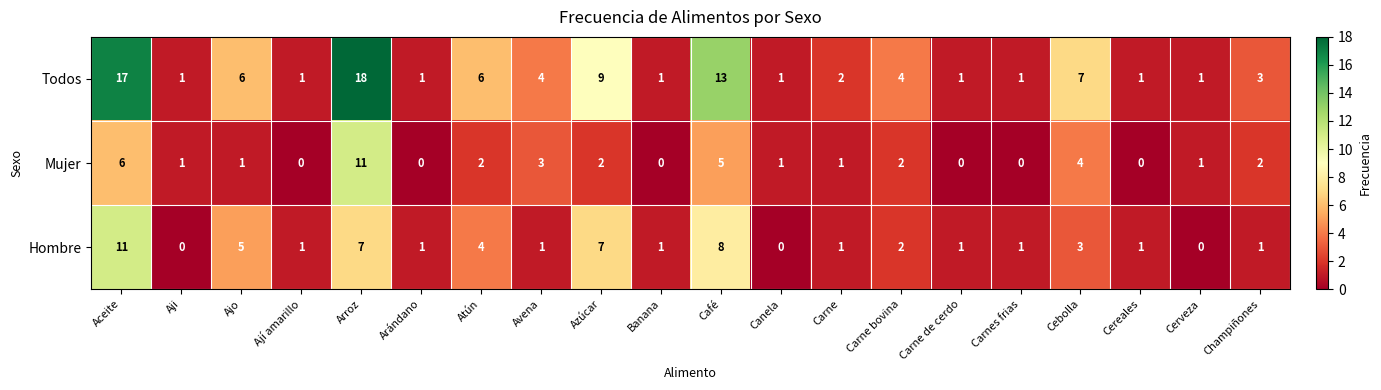

The Mujer series shows 4 at Carnes frias. True or false?

False